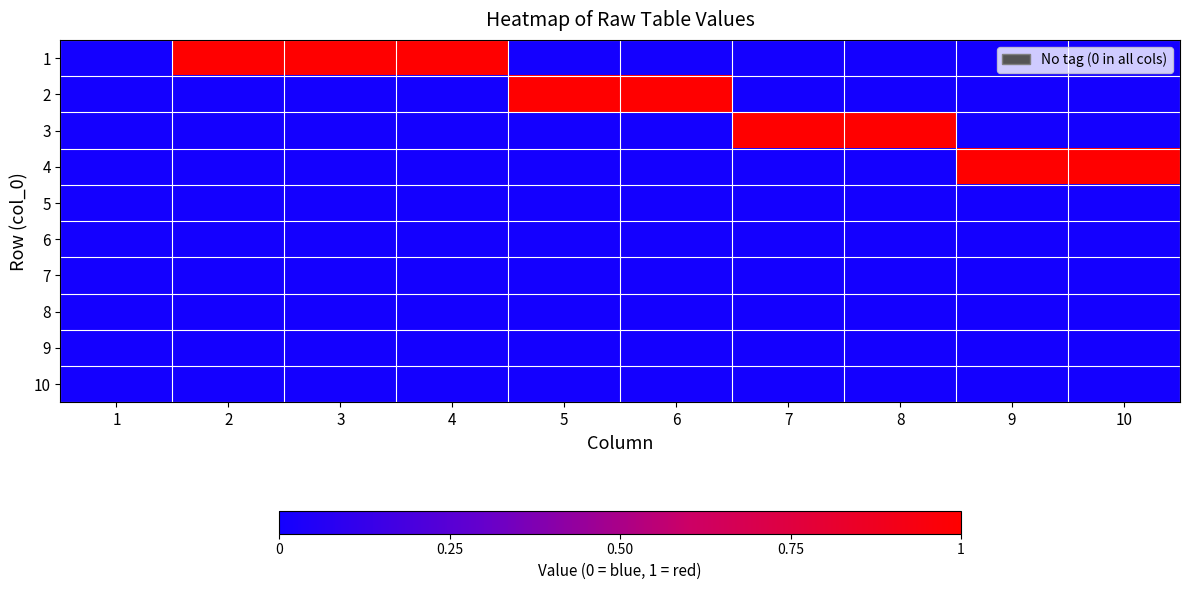

Reading left to right, list all the values displayed in this chart.

1: 1=0	2=1	3=1	4=1	5=0	6=0	7=0	8=0	9=0	10=0
2: 1=0	2=0	3=0	4=0	5=1	6=1	7=0	8=0	9=0	10=0
3: 1=0	2=0	3=0	4=0	5=0	6=0	7=1	8=1	9=0	10=0
4: 1=0	2=0	3=0	4=0	5=0	6=0	7=0	8=0	9=1	10=1
5: 1=0	2=0	3=0	4=0	5=0	6=0	7=0	8=0	9=0	10=0
6: 1=0	2=0	3=0	4=0	5=0	6=0	7=0	8=0	9=0	10=0
7: 1=0	2=0	3=0	4=0	5=0	6=0	7=0	8=0	9=0	10=0
8: 1=0	2=0	3=0	4=0	5=0	6=0	7=0	8=0	9=0	10=0
9: 1=0	2=0	3=0	4=0	5=0	6=0	7=0	8=0	9=0	10=0
10: 1=0	2=0	3=0	4=0	5=0	6=0	7=0	8=0	9=0	10=0